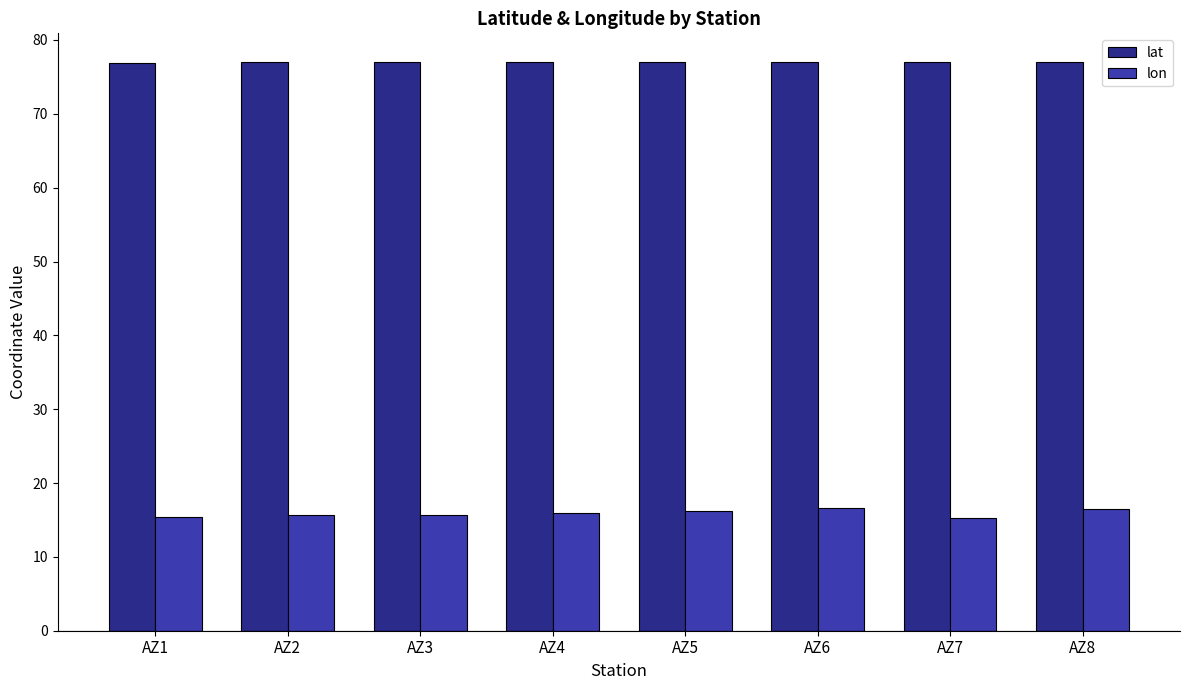

How many data points does each series have?

8